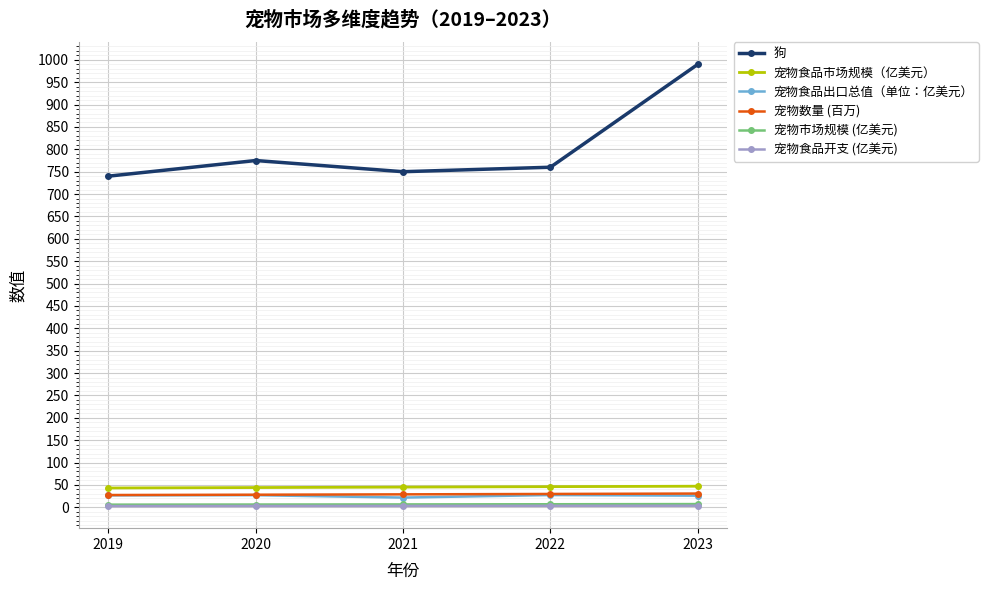

True or false: 宠物食品开支 (亿美元) has more than 2 points higher than both neighbors.

False